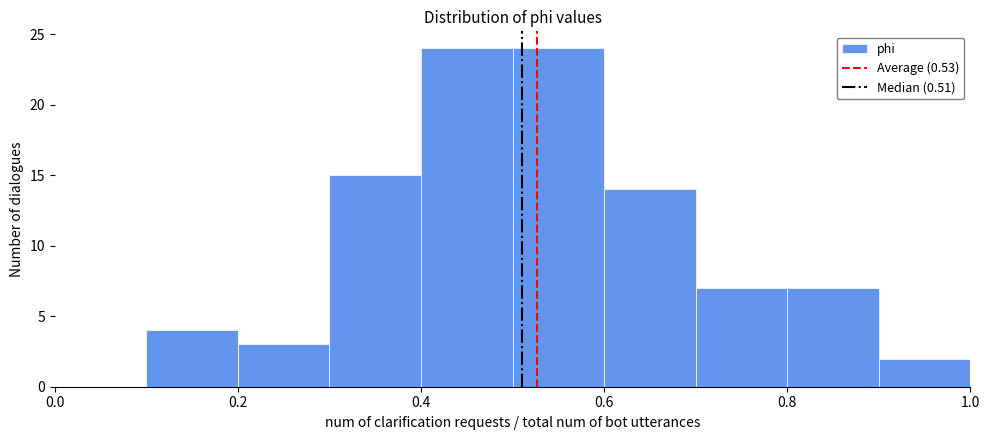

Reading left to right, list every bar in this chart as the range it spans on the x-axis followed by its height. The values are not printed on the chart, so give them approximately, as read against the axis.

0.0 to 0.1: 0
0.1 to 0.2: 4
0.2 to 0.3: 3
0.3 to 0.4: 15
0.4 to 0.5: 24
0.5 to 0.6: 24
0.6 to 0.7: 14
0.7 to 0.8: 7
0.8 to 0.9: 7
0.9 to 1.0: 2